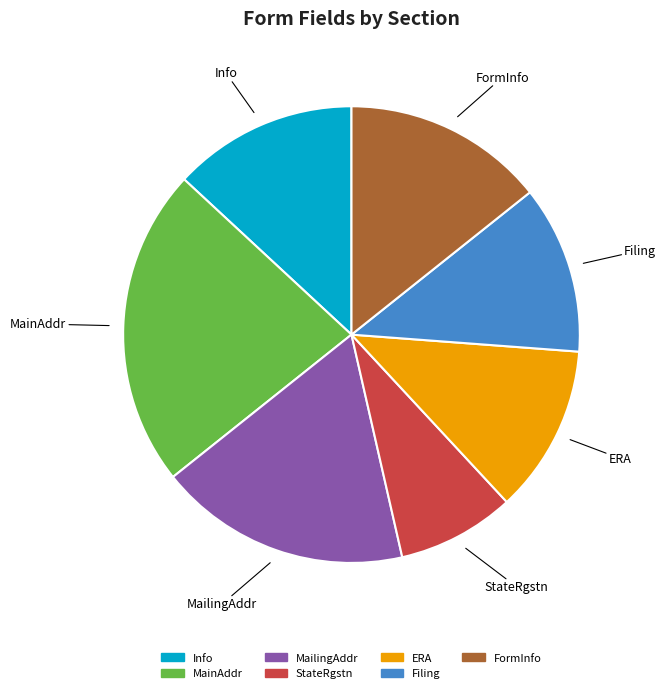

Combined, do StateRgstn and MainAddr account for over 50%?

No